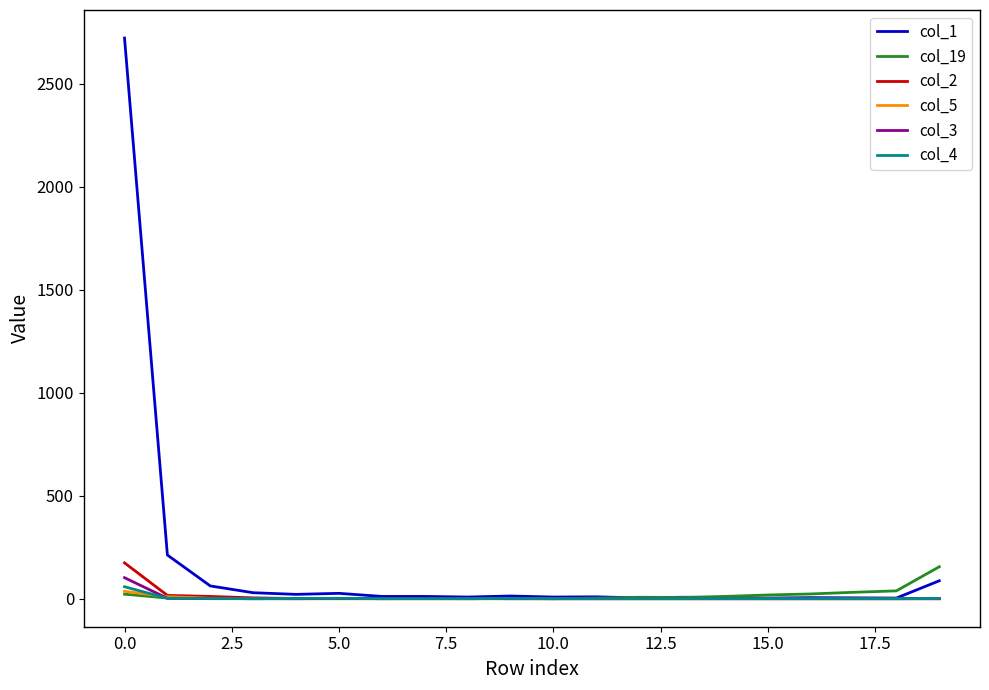

What is the sum of all col_19 values?

318